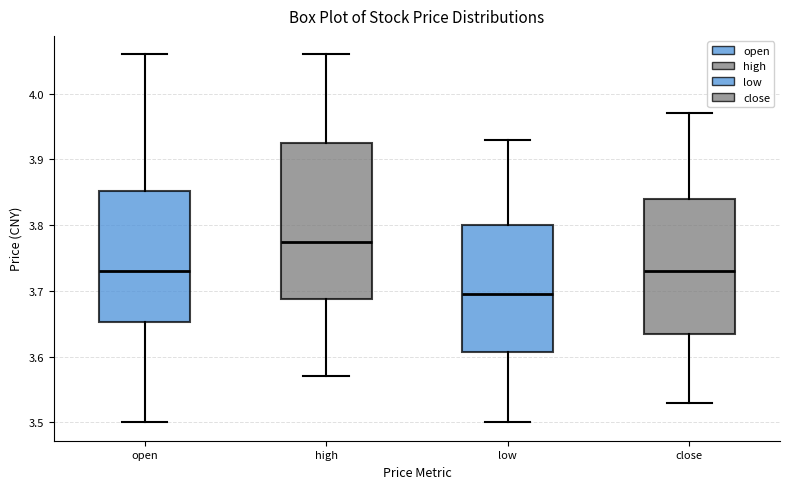

Reading left to right, read every box against the y-axis: the position of its median line, the range the box covers, and the ends of its whiskers. The values are not printed on the chart, so give them approximately, as read against the axis.

open: median 3.73, box 3.65 to 3.85, whiskers 3.50 to 4.06
high: median 3.78, box 3.69 to 3.93, whiskers 3.57 to 4.06
low: median 3.70, box 3.61 to 3.80, whiskers 3.50 to 3.93
close: median 3.73, box 3.64 to 3.84, whiskers 3.53 to 3.97